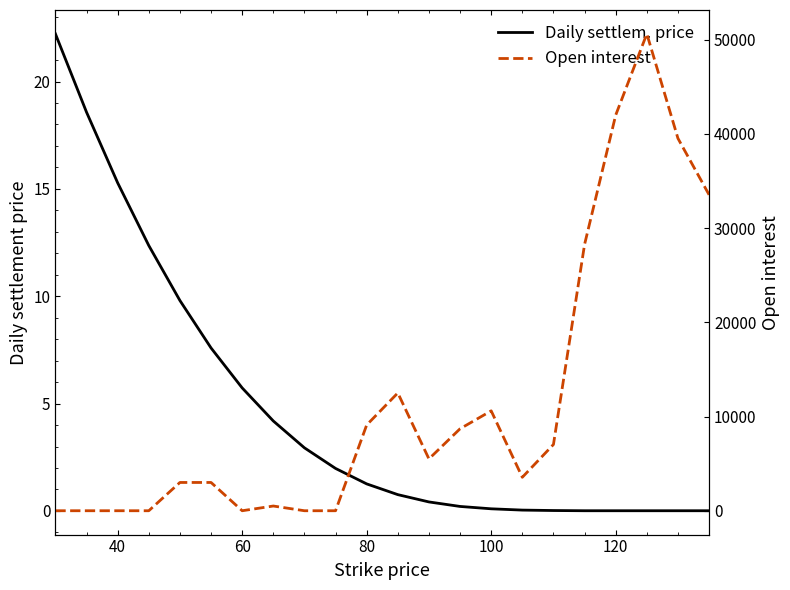

What is the difference between the second highest and minimum values in the Open interest series?

41985.0